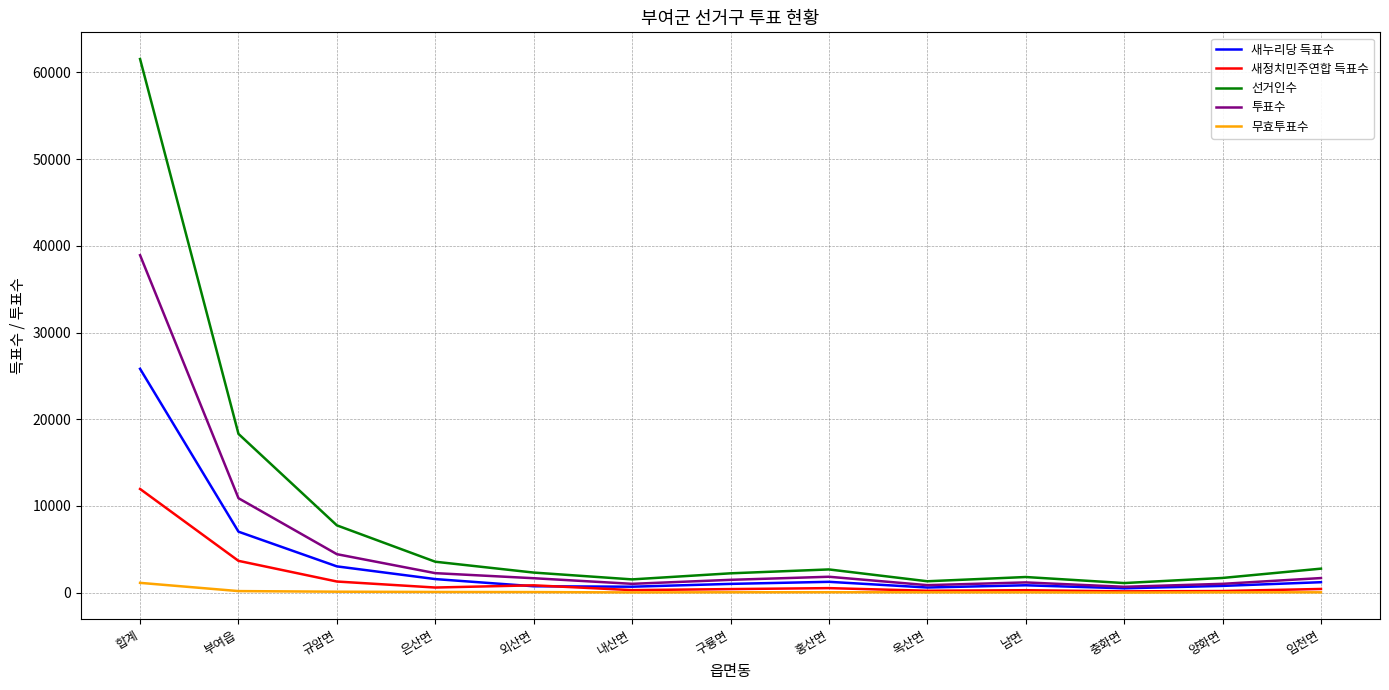

The value of 새정치민주연합 득표수 at 부여읍 is 3674. True or false?

True